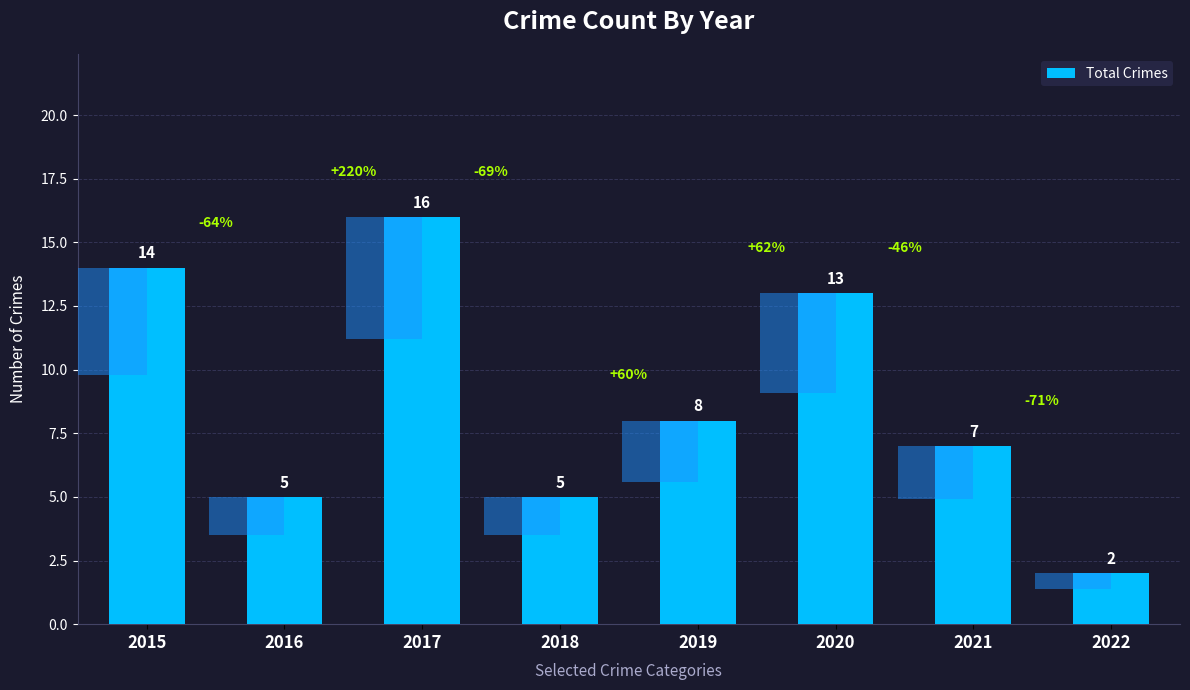

True or false: the data shows 7 at 2016.

False